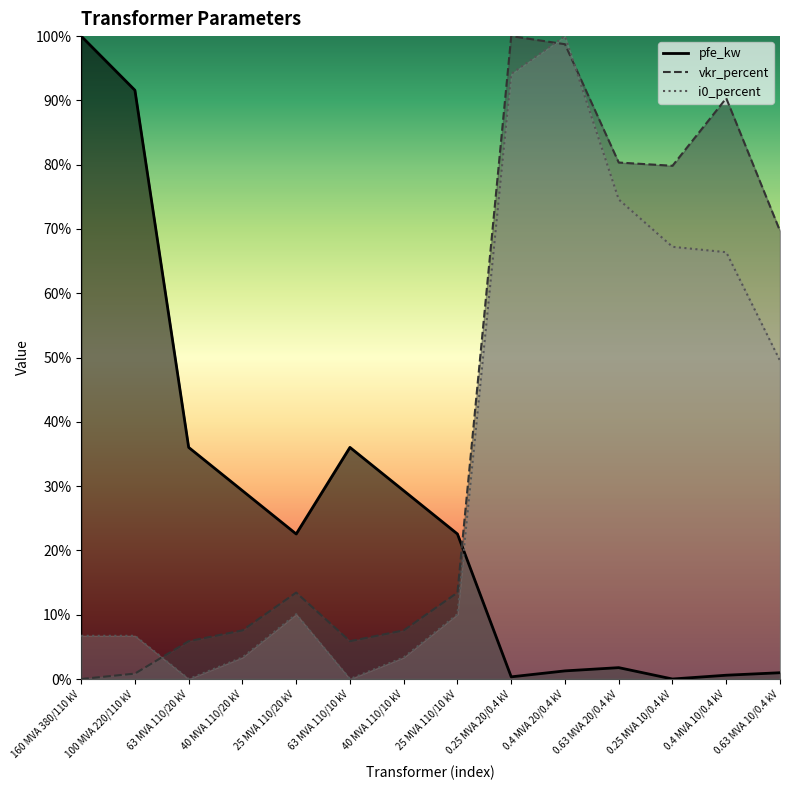

Between which two adjacent categories do vkr_percent and i0_percent first intersect?

100 MVA 220/110 kV and 63 MVA 110/20 kV